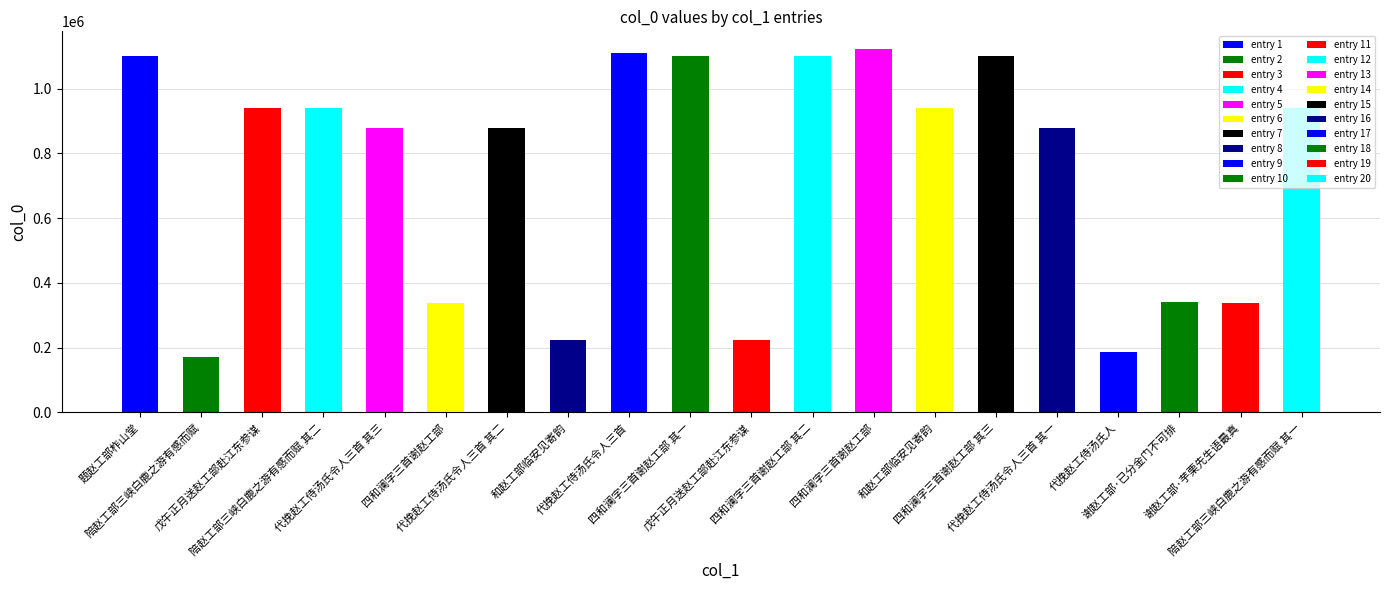

What is the value of the 1st bar from the left?

1099712